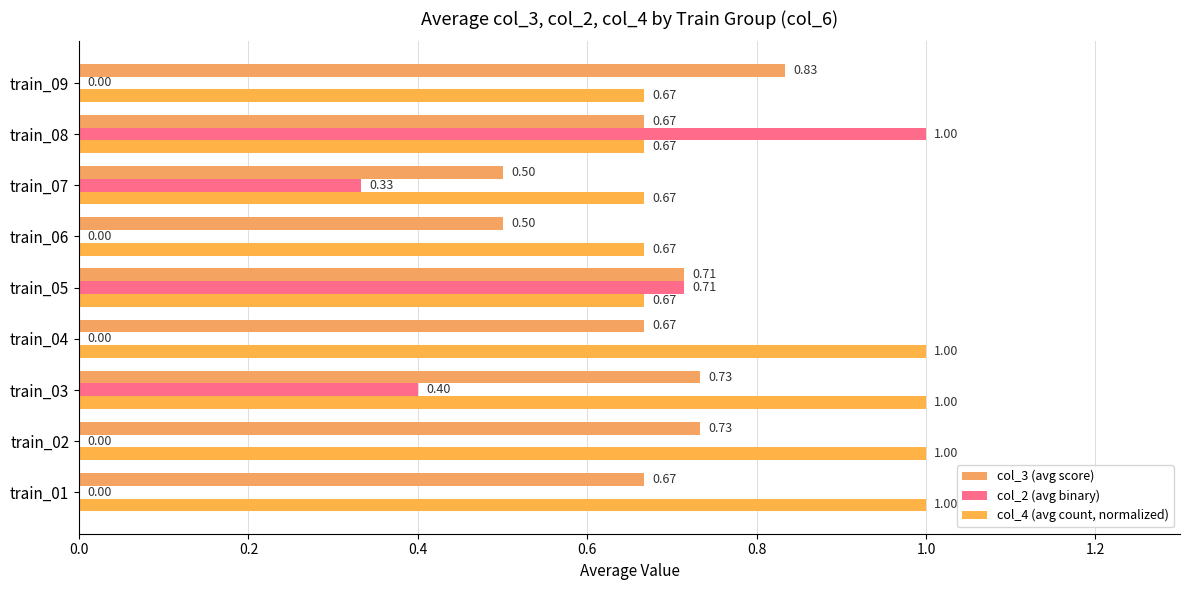

How many series are shown in this chart?

3